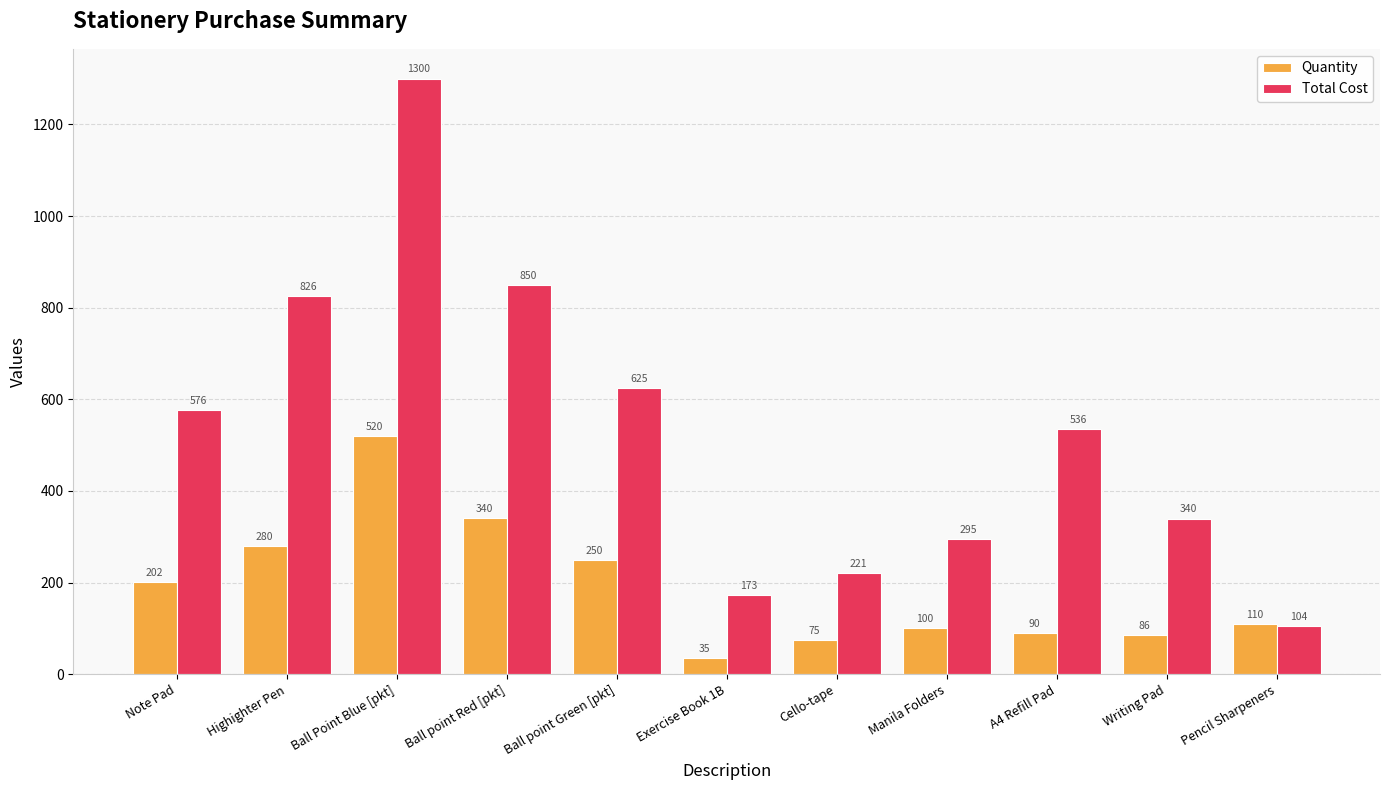

What is the sum of the Quantity values at Ball Point Blue [pkt] and Highighter Pen?

800.0